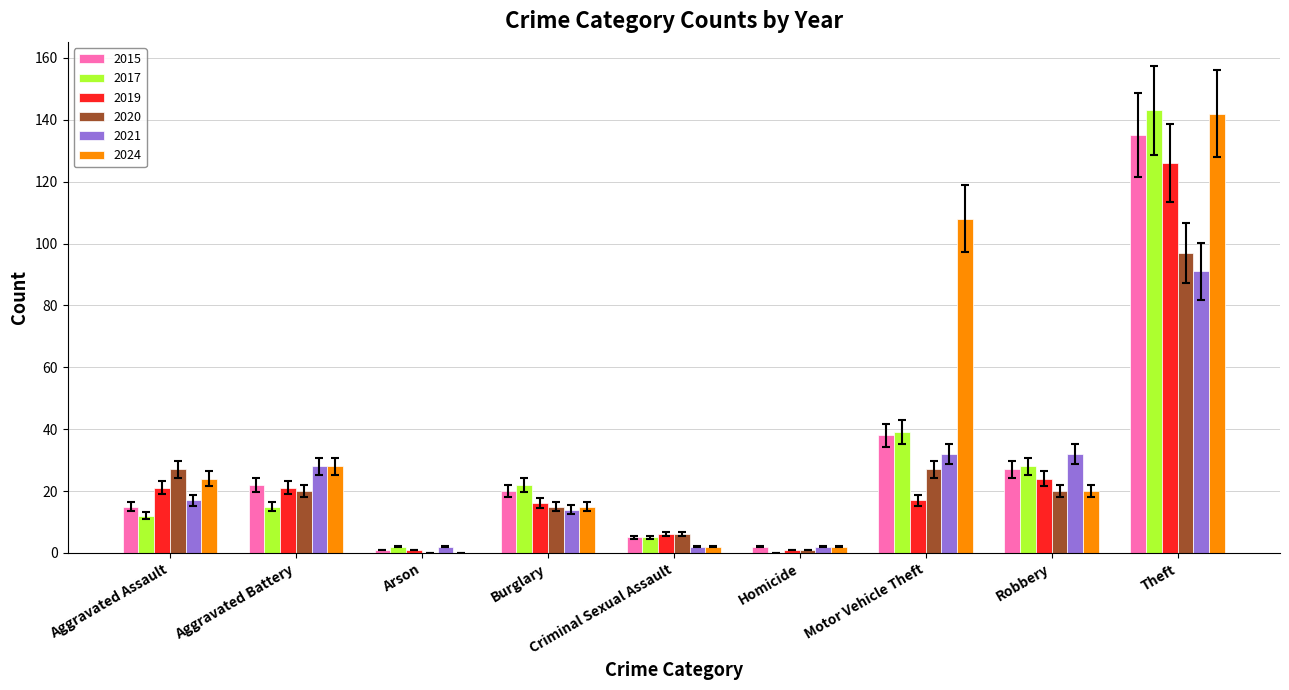

Does the chart contain stacked bars?

No